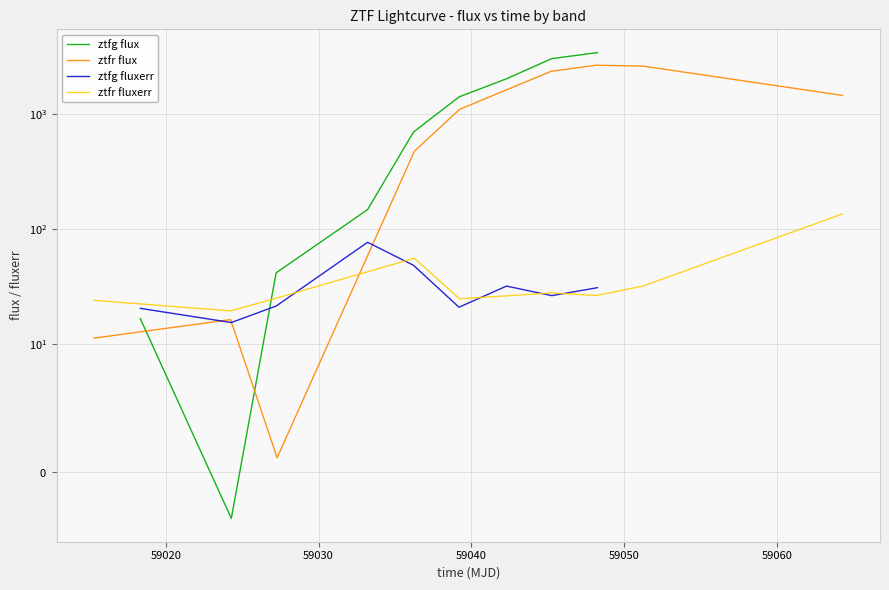

What are all the series names shown in the legend?

ztfg flux, ztfr flux, ztfg fluxerr, ztfr fluxerr